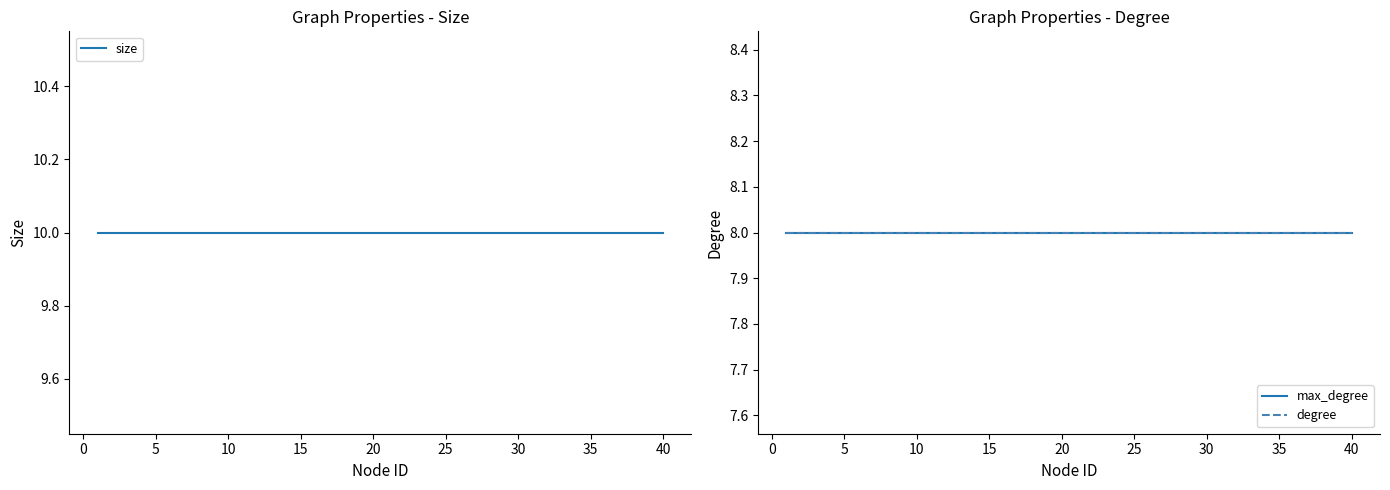

How many categories are shown in the chart?

40